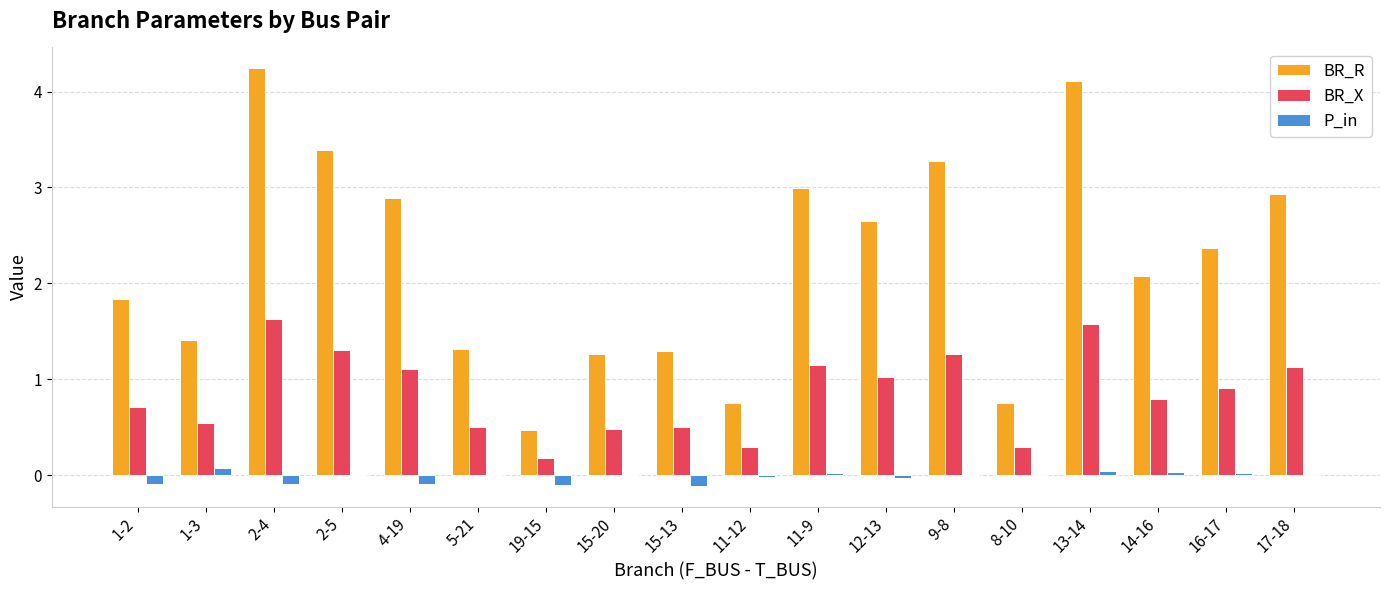

What is the maximum value shown in the chart?

4.2